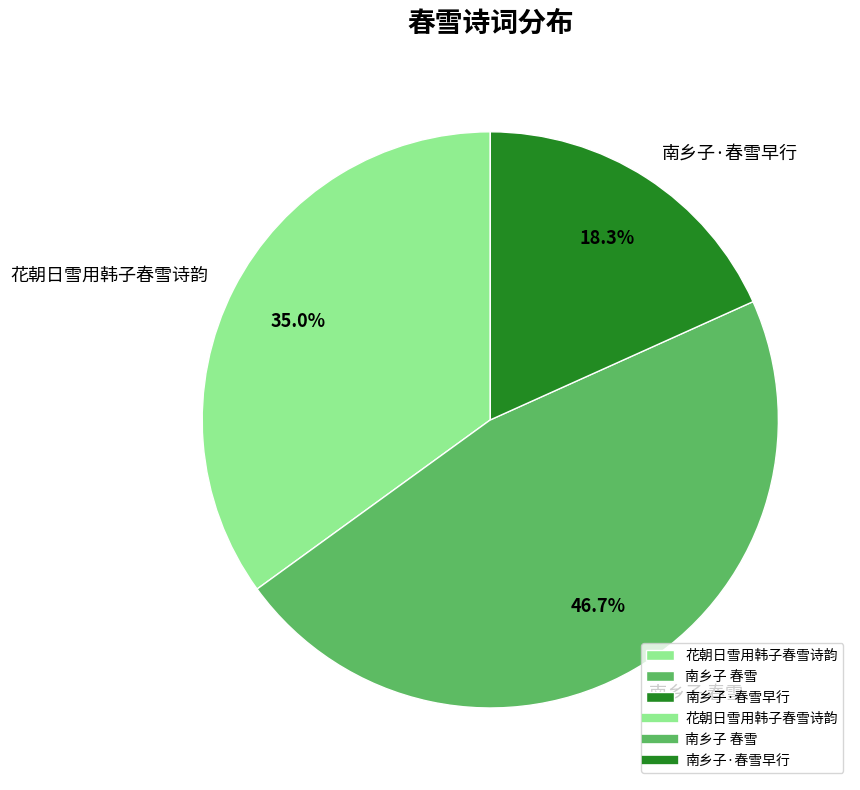

Which category has the biggest portion of the pie?

南乡子 春雪